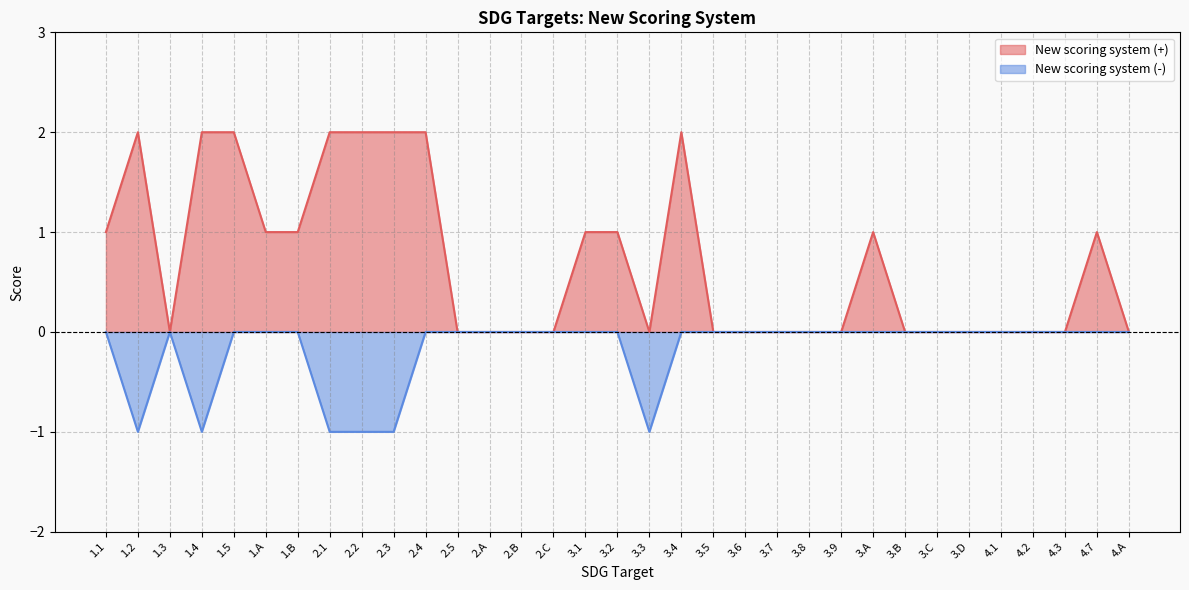

True or false: New scoring system (+) and New scoring system (-) cross at least once.

False